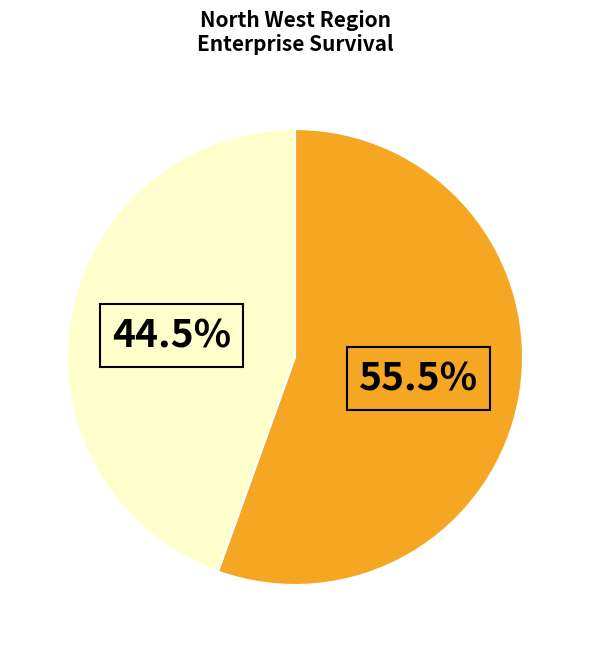

Does any single category account for the majority?

Yes